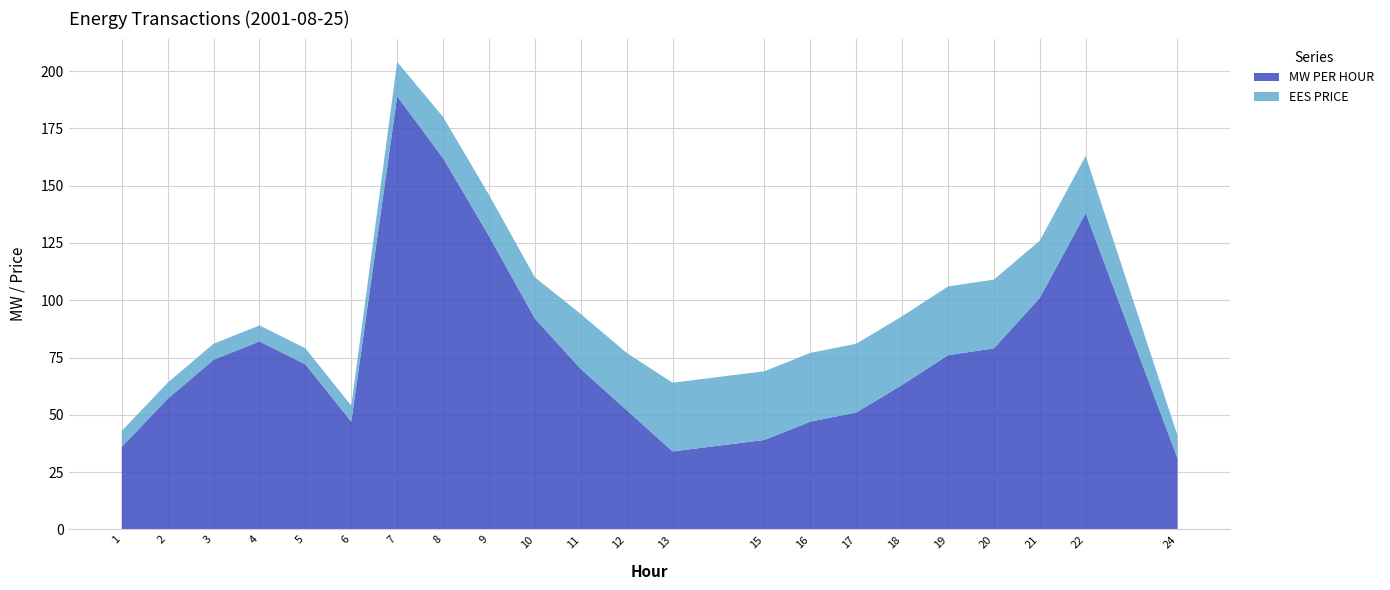

Reading left to right, transcribe all the data shown in this chart.

MW PER HOUR: 1=36	2=57	3=74	4=82	5=72	6=47	7=189	8=162	9=128	10=92	11=70	12=52	13=34	15=39	16=47	17=51	18=63	19=76	20=79	21=101	22=138	24=31
EES PRICE: 1=7	2=7	3=7	4=7	5=7	6=7	7=15	8=18	9=18	10=18	11=24	12=25	13=30	15=30	16=30	17=30	18=30	19=30	20=30	21=25	22=25	24=10